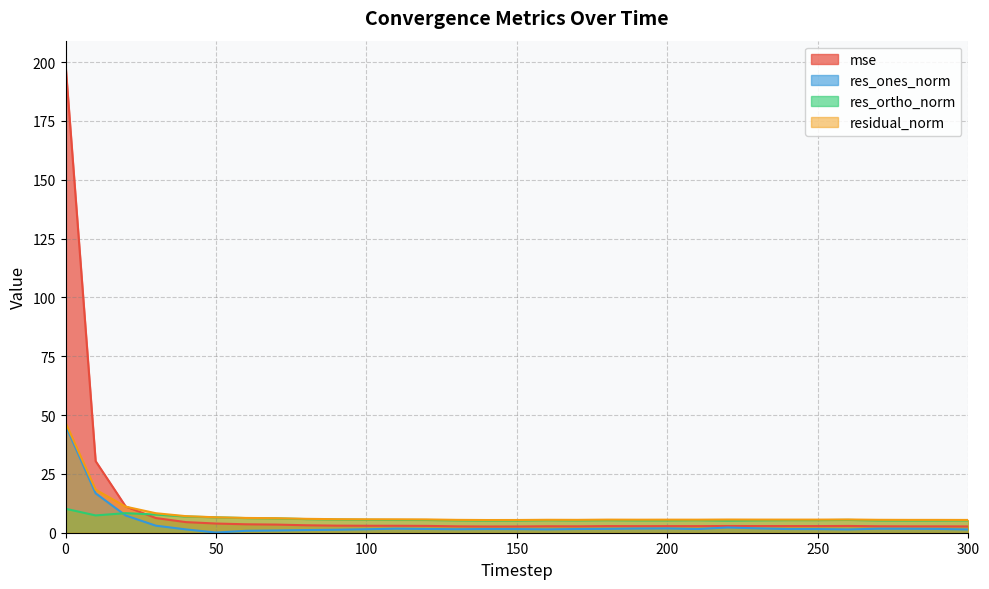

Rank the series by their maximum value, from highest to lowest.

mse, residual_norm, res_ones_norm, res_ortho_norm